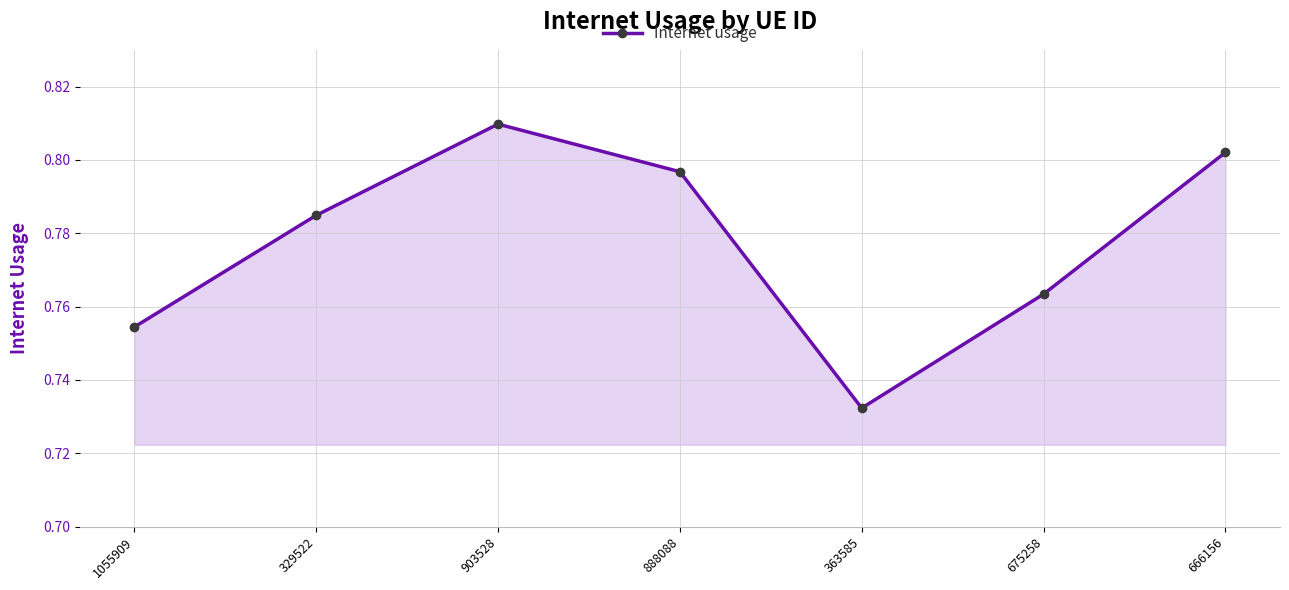

Count the values in the range 0 to 1.

7